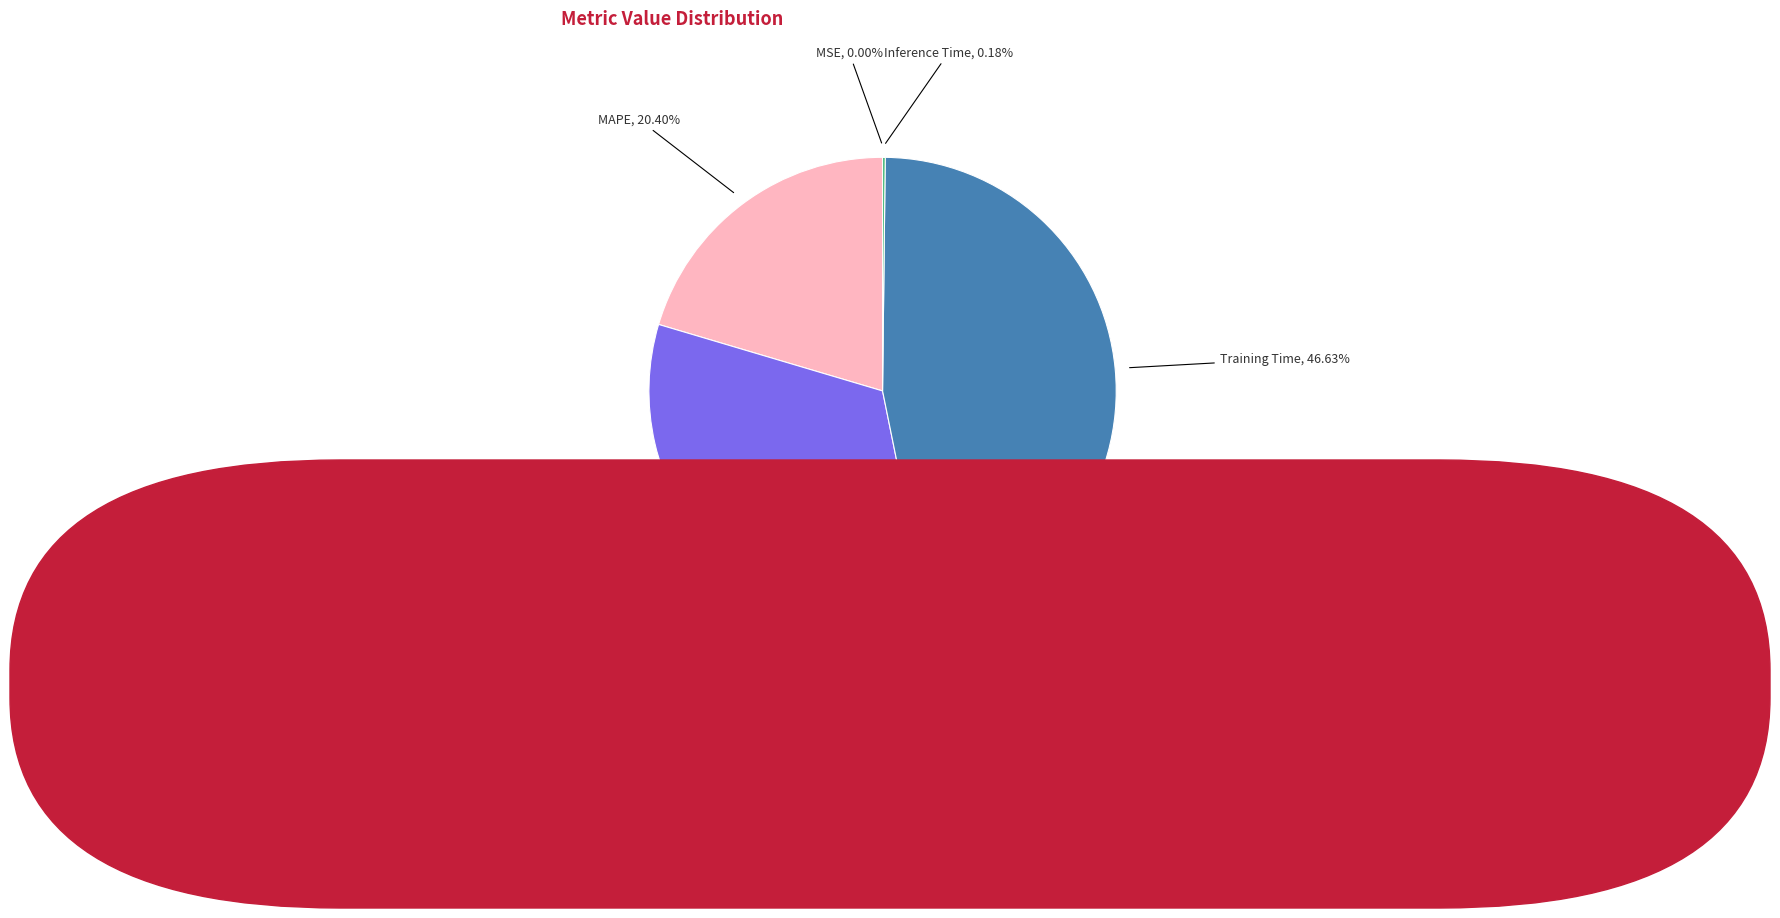

Is there a majority slice in this chart?

No